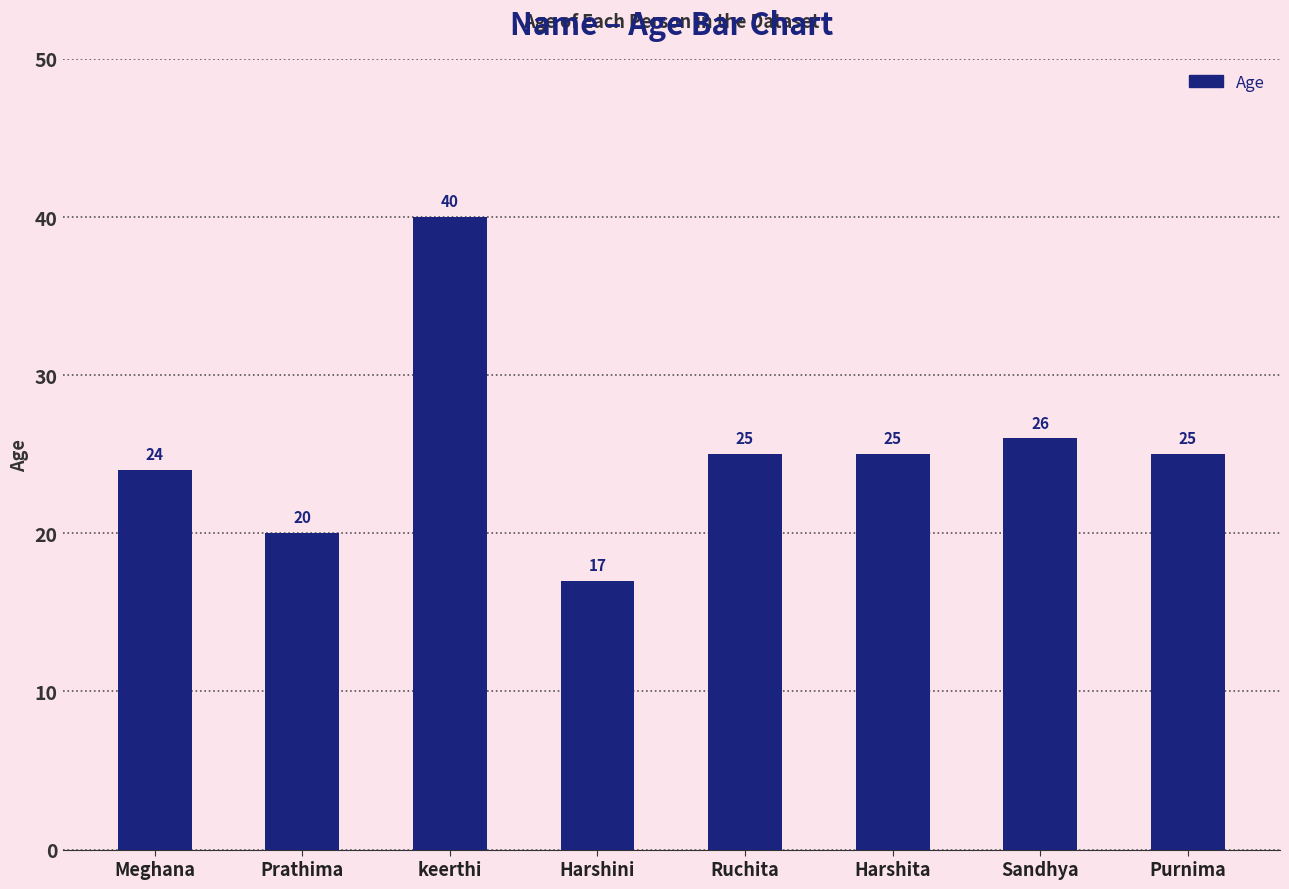

Approximately how many times larger is the value at Sandhya compared to Prathima?

1.3